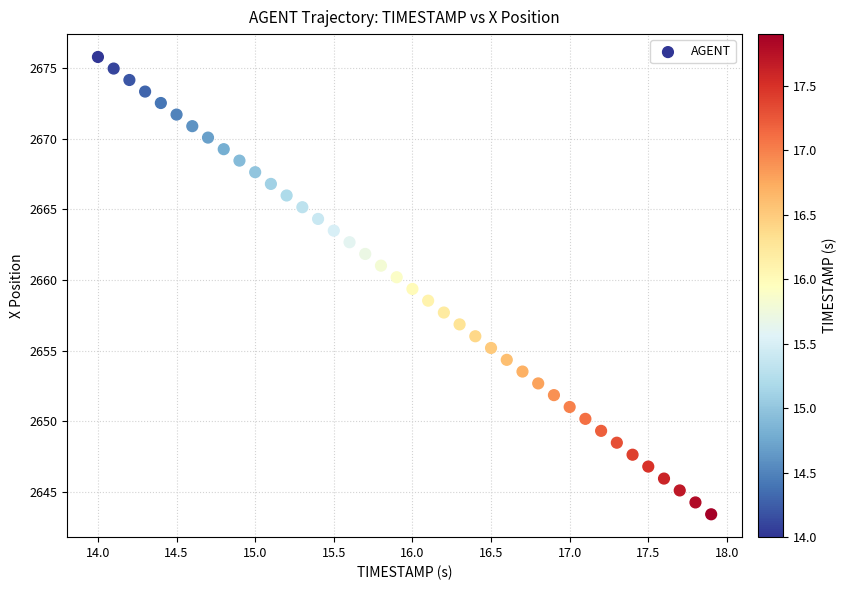

What is the range of Y values (max minus min)?

32.4